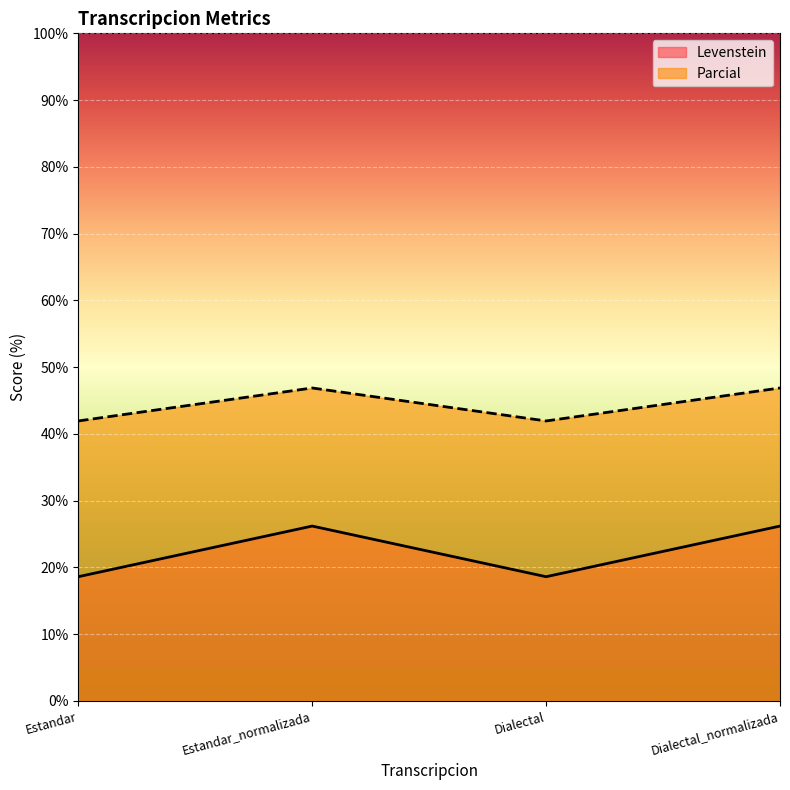

At which category is the sum across all series the highest?

Estandar_normalizada